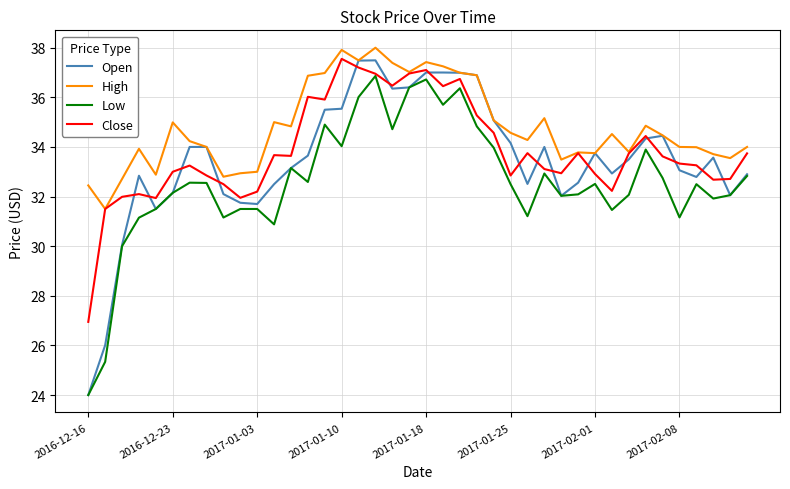

What is the highest value of the Low series?

36.9